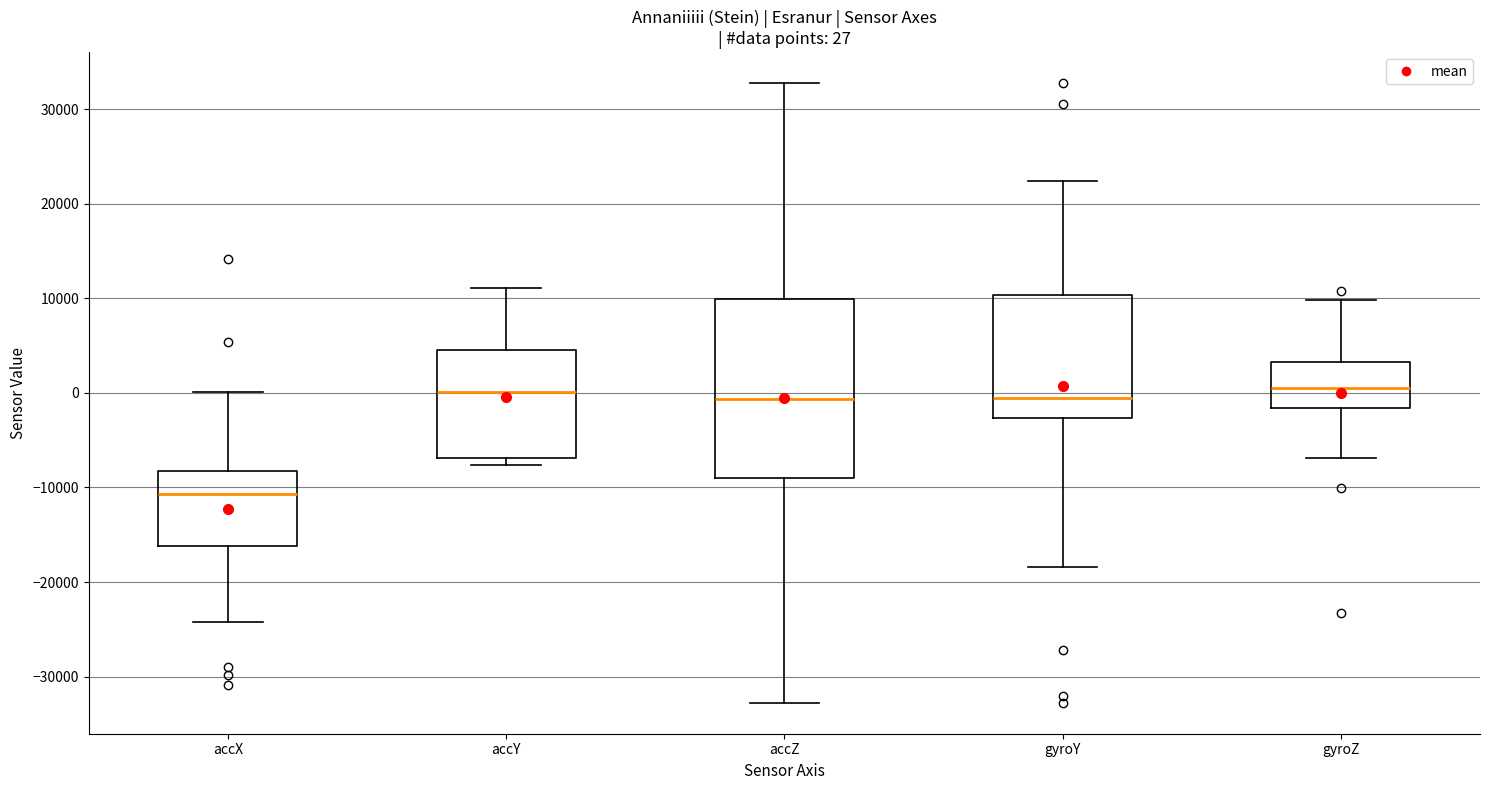

Comparing the boxes themselves (not the whiskers), which one is the tallest?

accZ